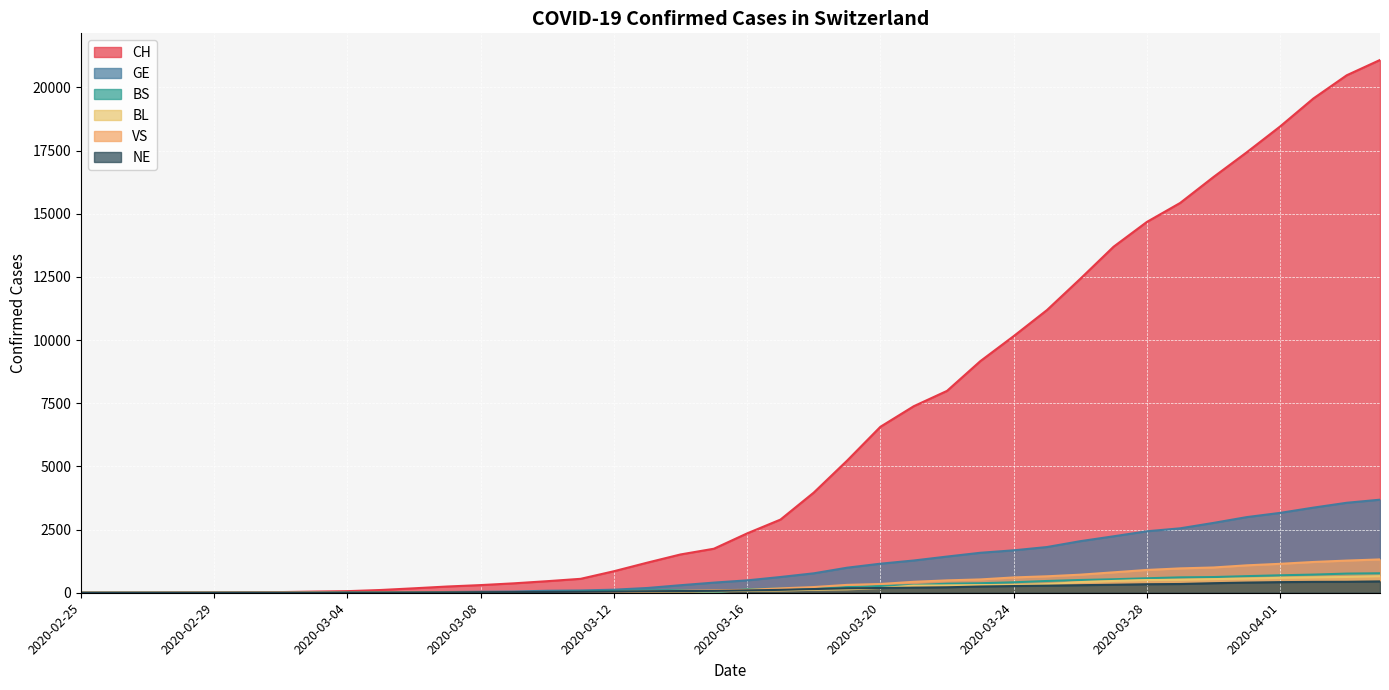

In VS, how many points are lower than both neighbors (excluding endpoints)?

2